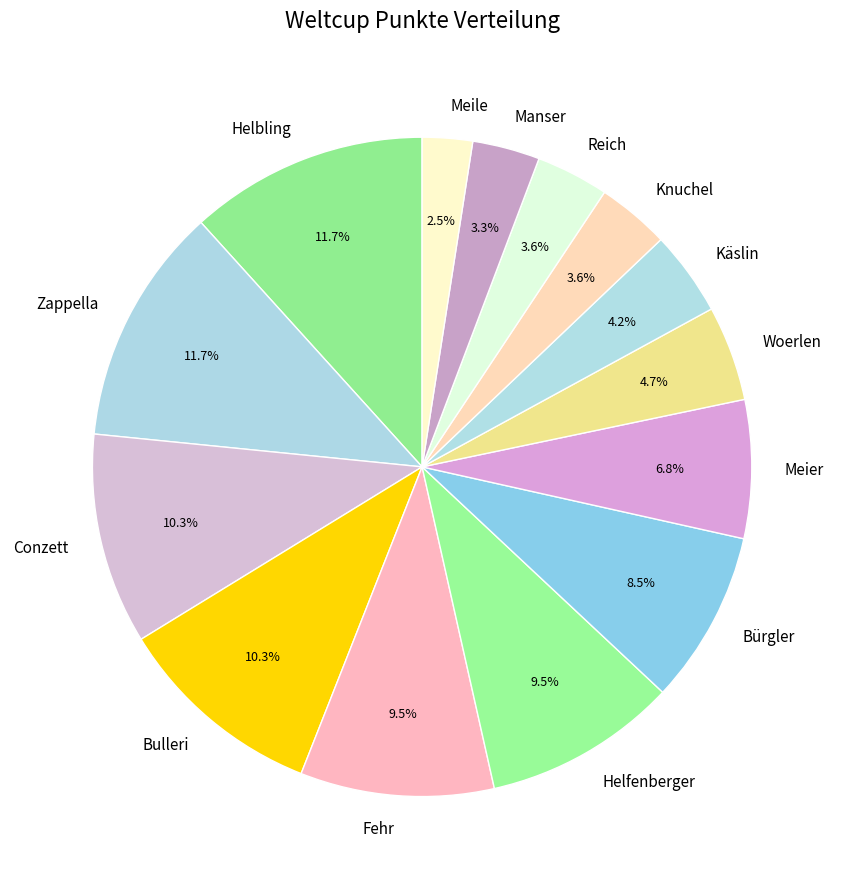

The Fehr slice represents 20% of the pie. True or false?

False